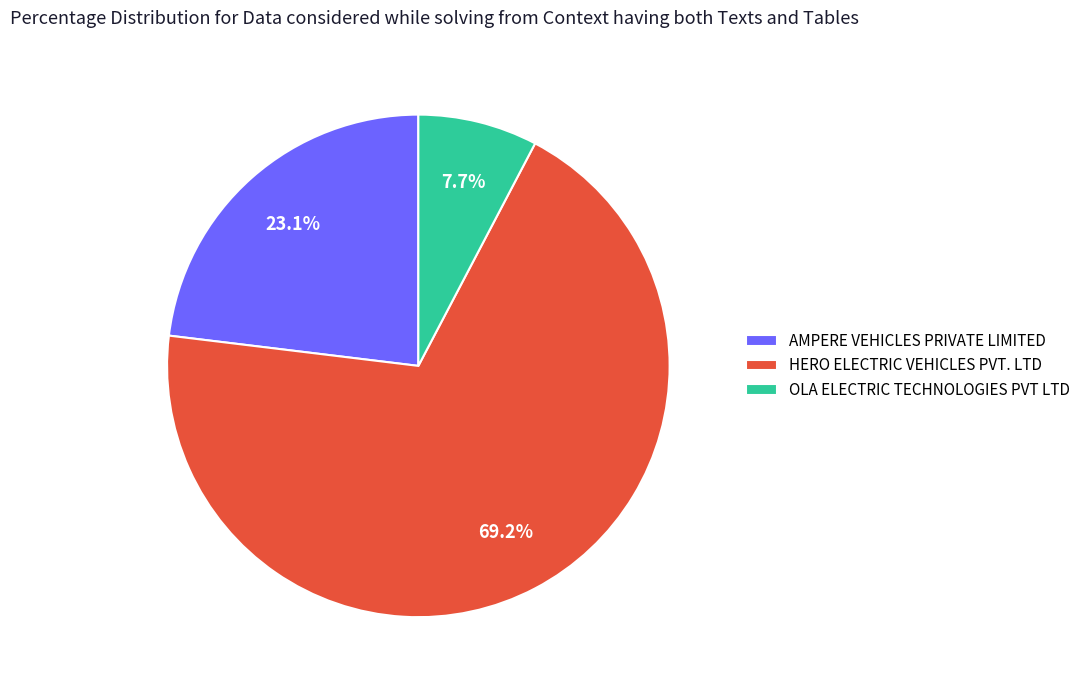

To the nearest percent, what percentage of the pie is OLA ELECTRIC TECHNOLOGIES PVT LTD?

8%